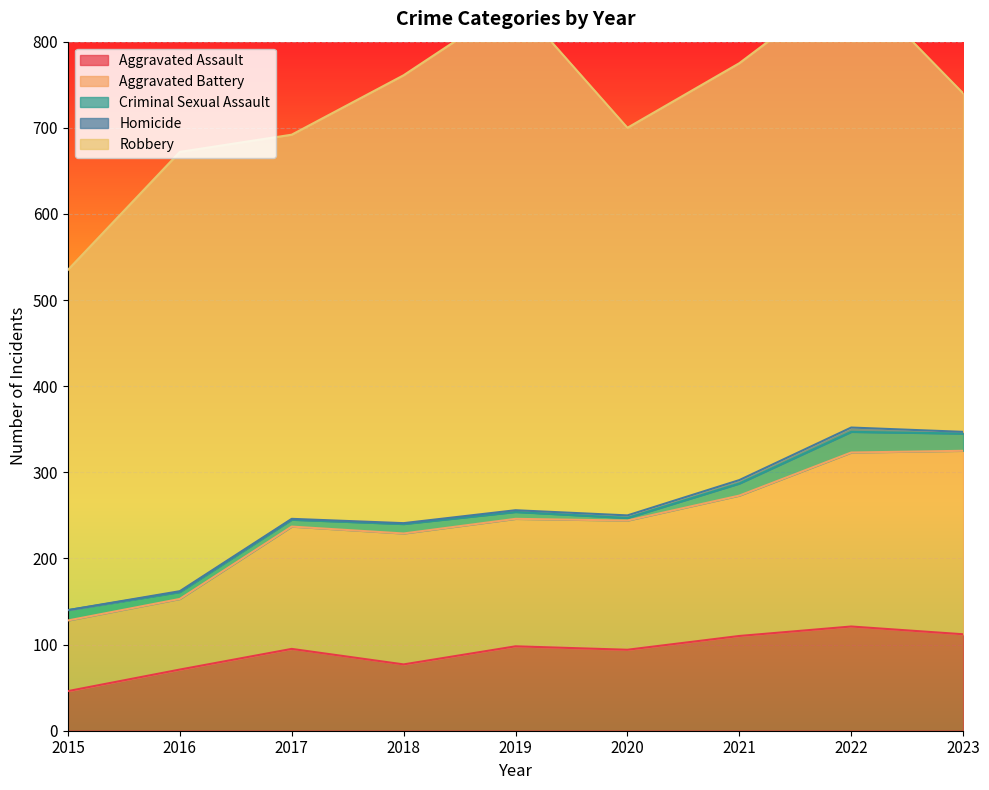

At 2019, list the series in order from largest to smallest.

Robbery, Aggravated Battery, Aggravated Assault, Criminal Sexual Assault, Homicide